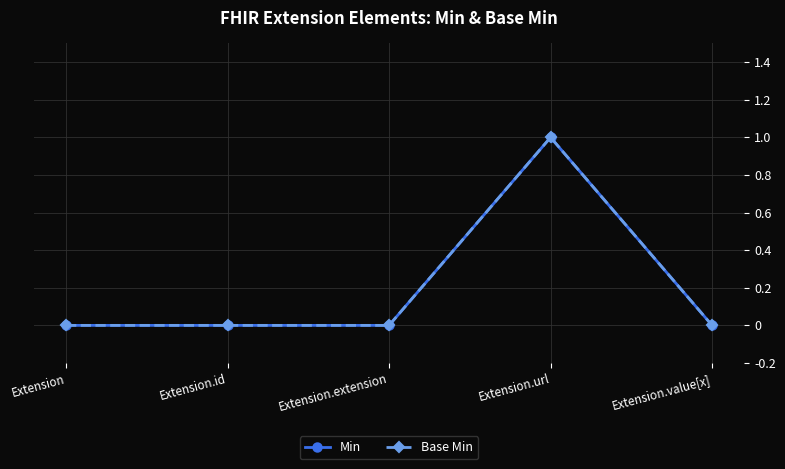

What position from the right is Extension.id?

4